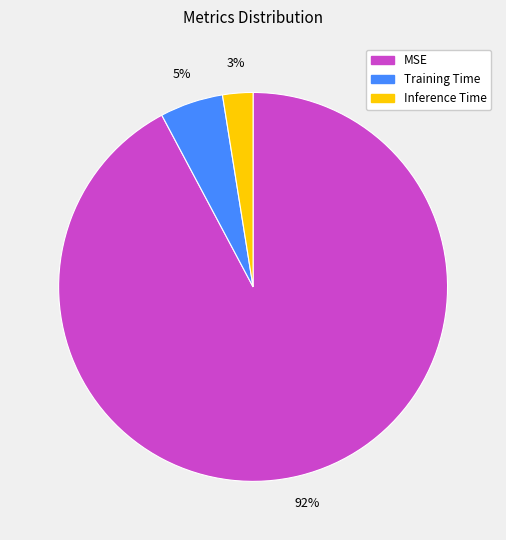

What is the majority slice?

MSE